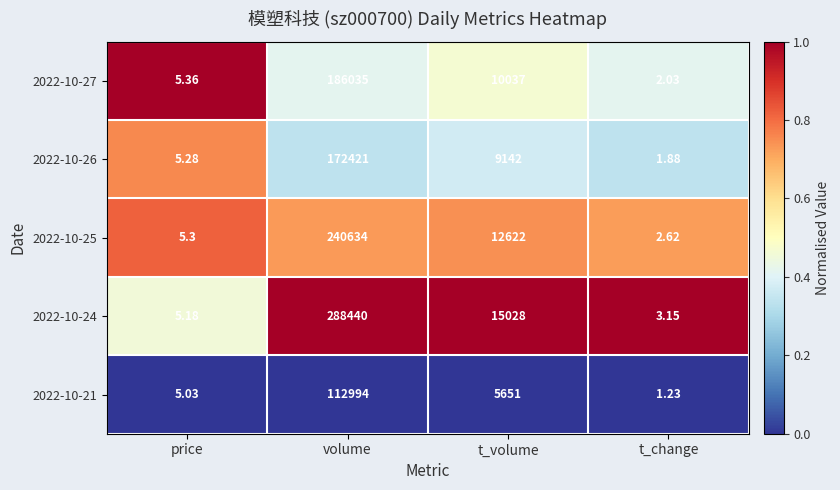

Which category has the highest value in the 2022-10-21 series?

volume